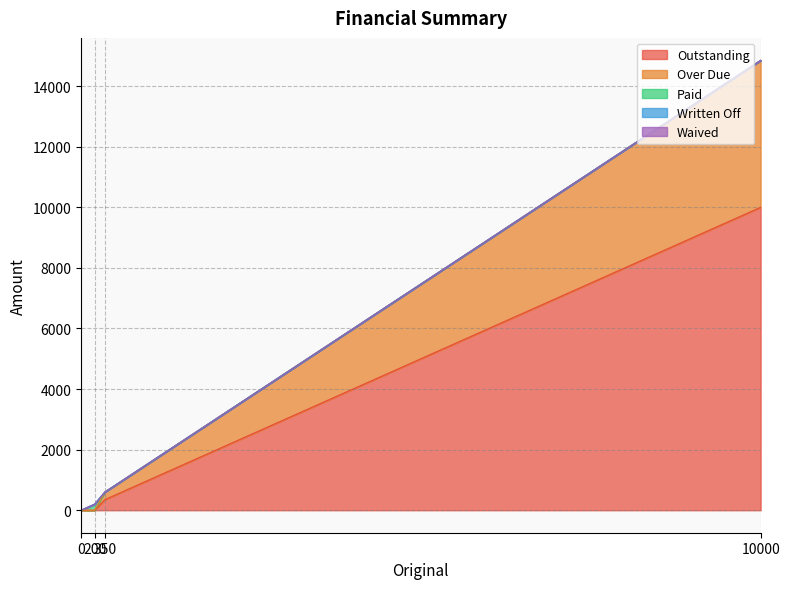

What is the total value across all series at 10000?

14850